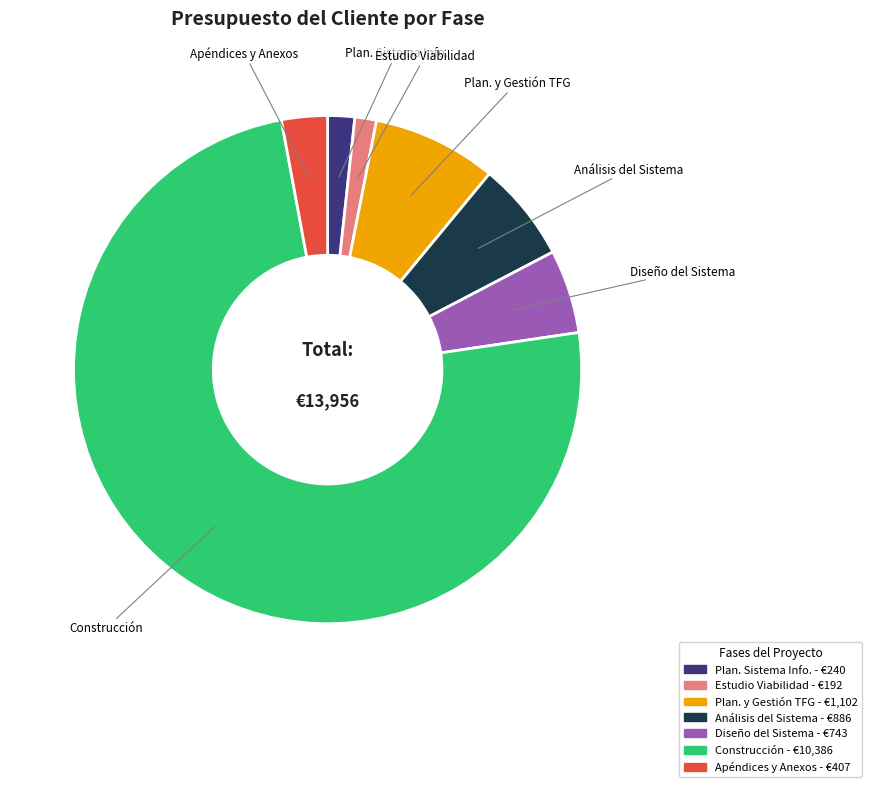

Does any single category account for the majority?

Yes